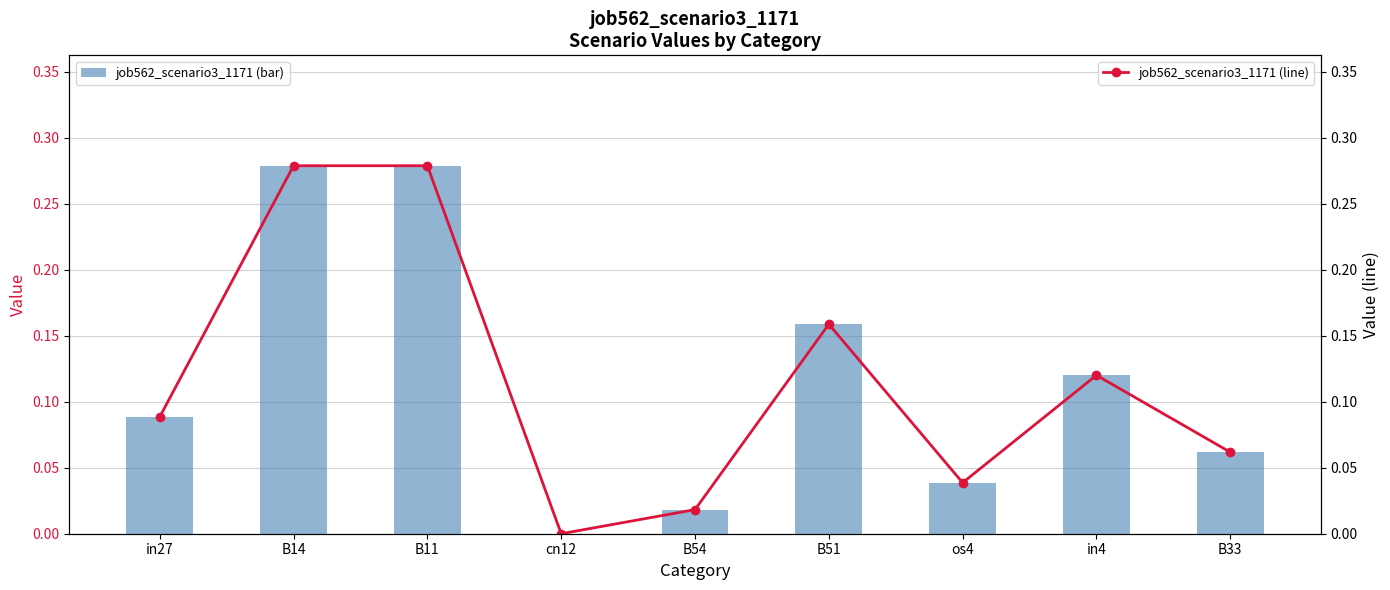

What is the average value of the job562_scenario3_1171 series?

0.1